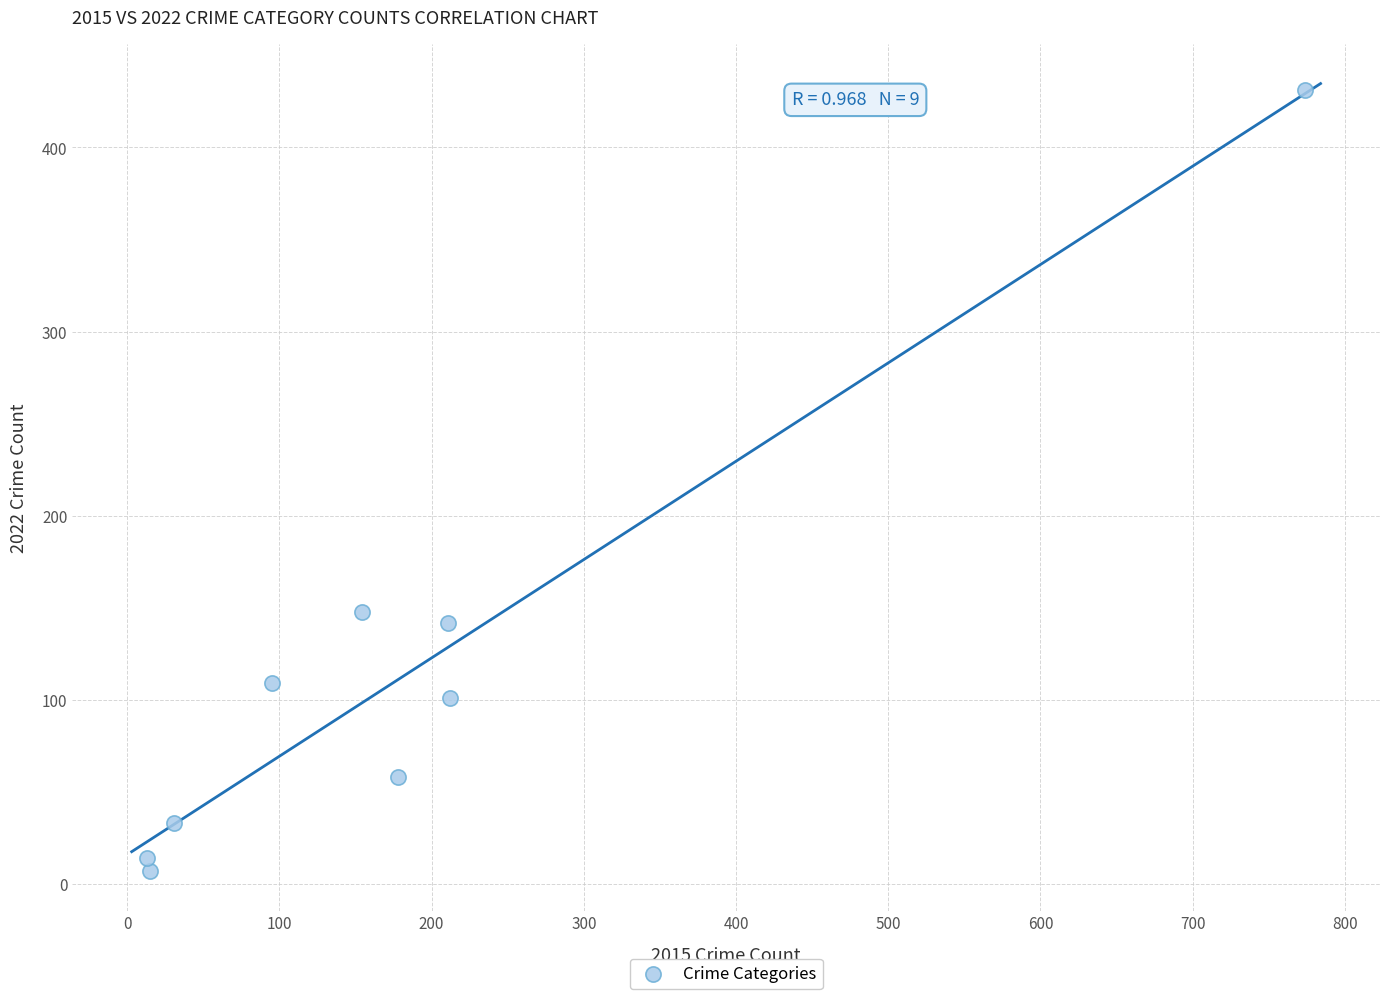

What Y value in the scatter plot is closest to 219?

148